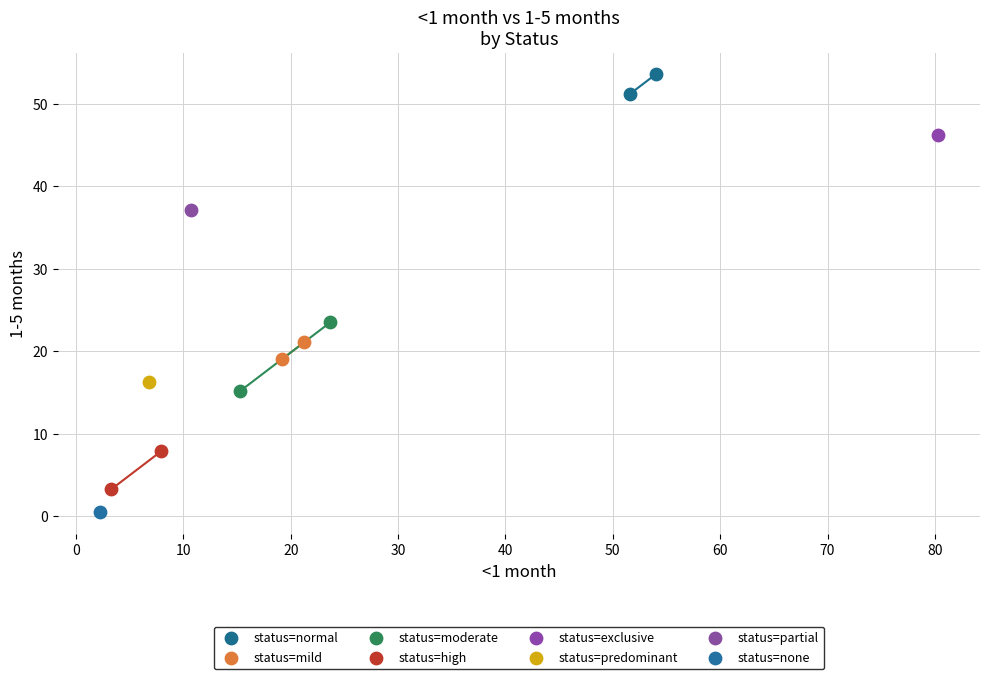

What are all the series names shown in the legend?

status=normal, status=mild, status=moderate, status=high, status=exclusive, status=predominant, status=partial, status=none